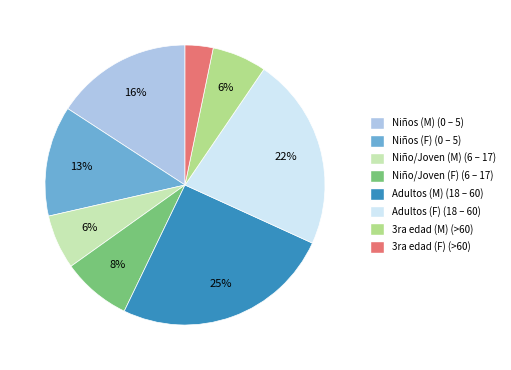

Is there any slice that represents more than half of the pie?

No